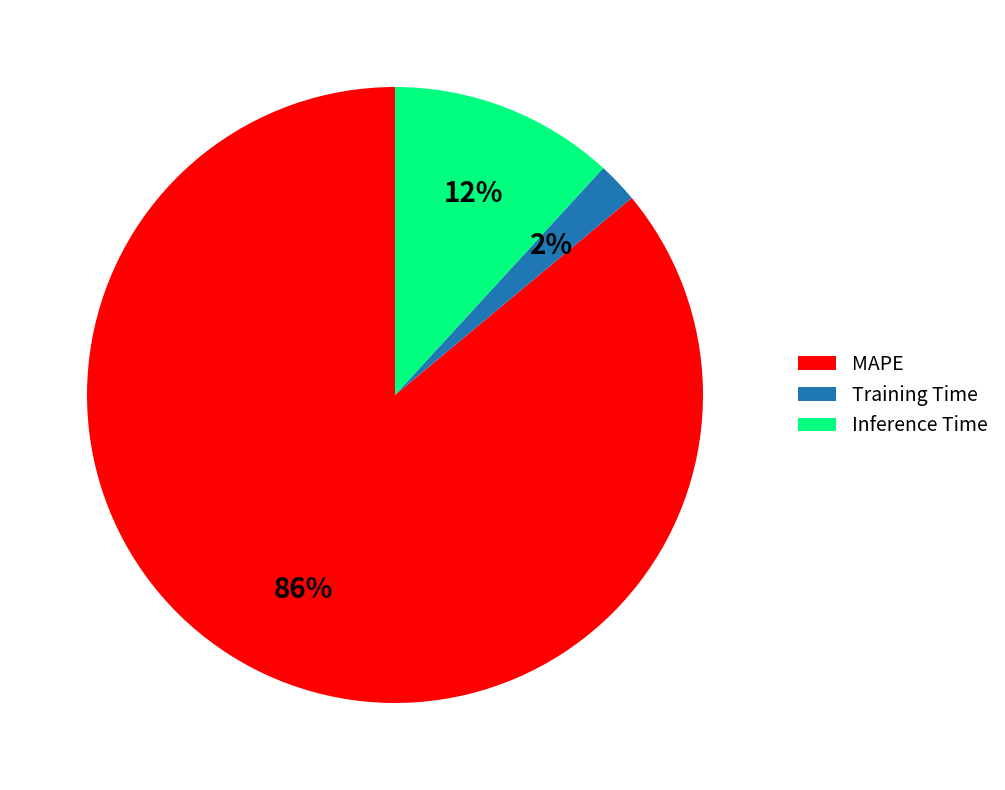

The MAPE slice represents 97% of the pie. True or false?

False